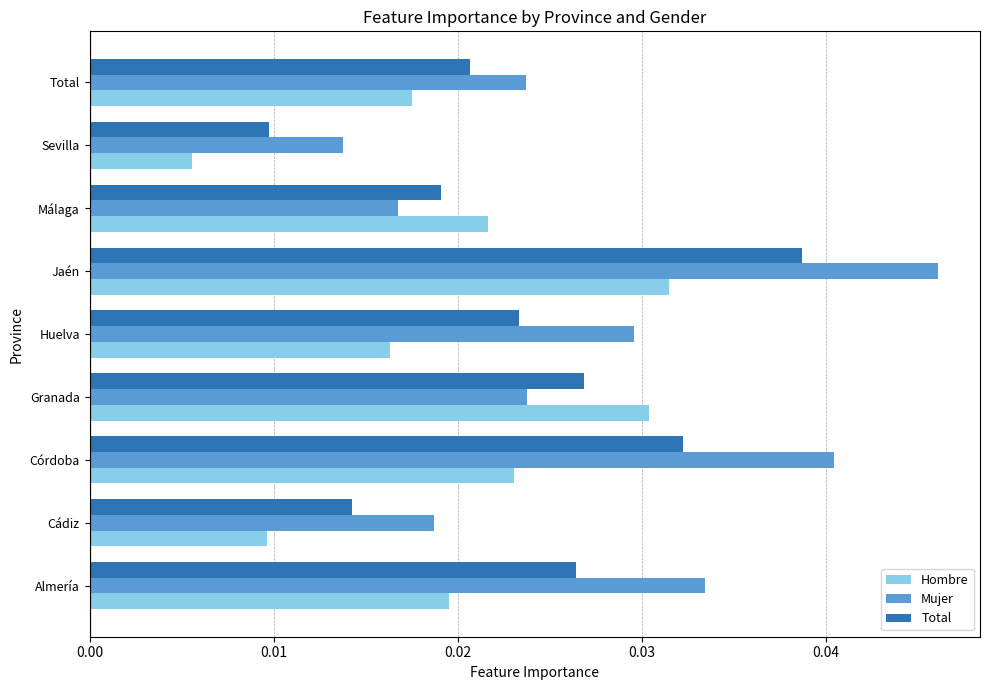

Which series has the largest total across all categories?

Mujer